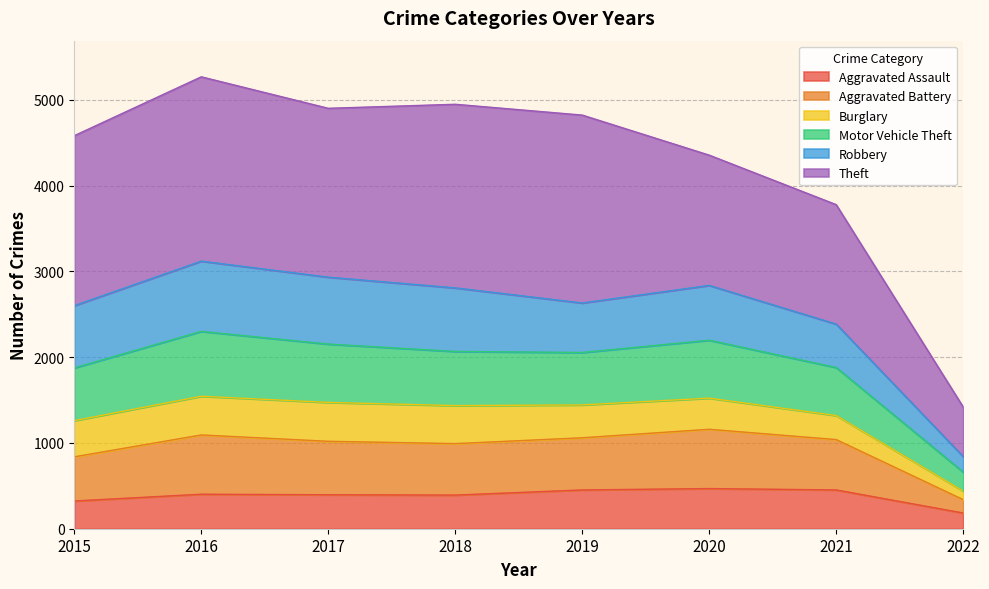

Which category has the highest value in the Aggravated Battery series?

2016